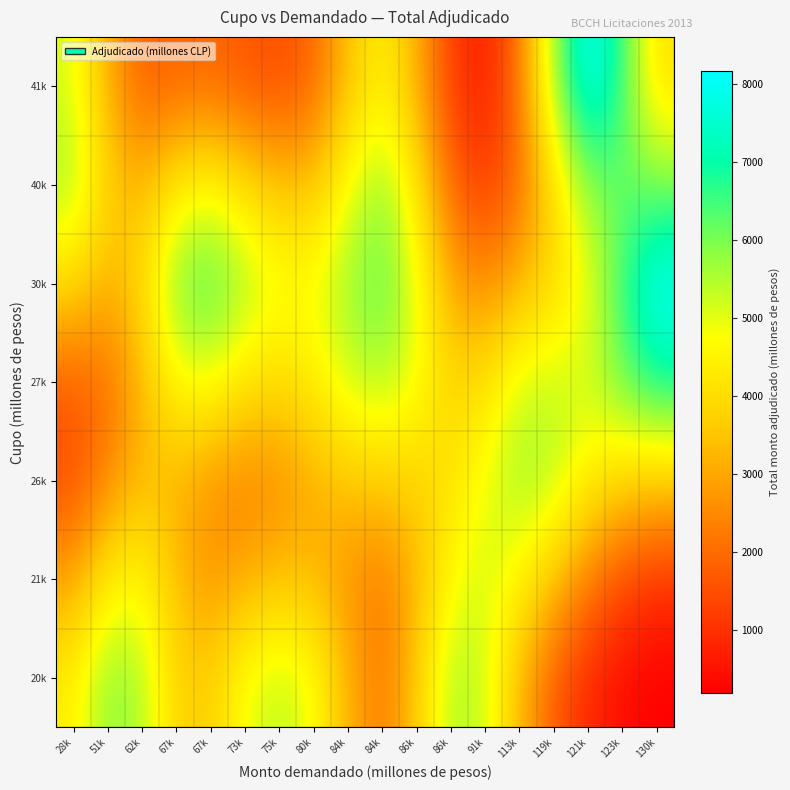

What is the spread (max minus min) of values at 86k?

1818.7